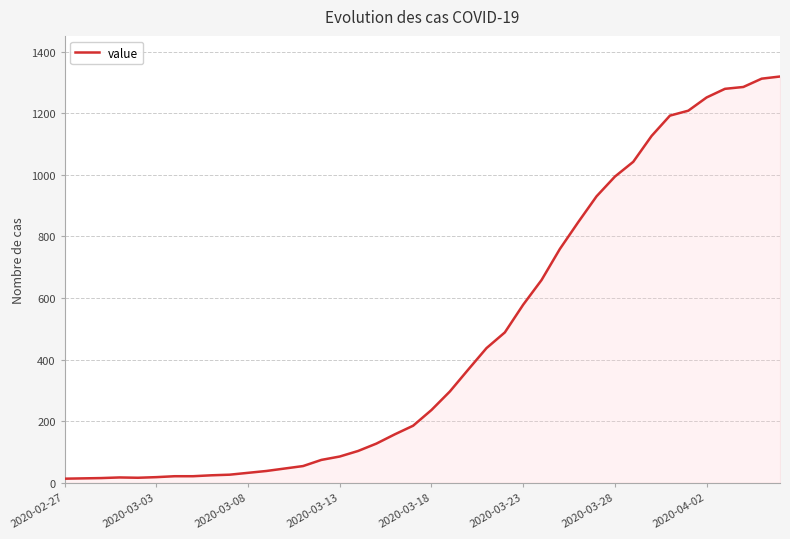

What is the difference between the maximum and minimum values?

1306